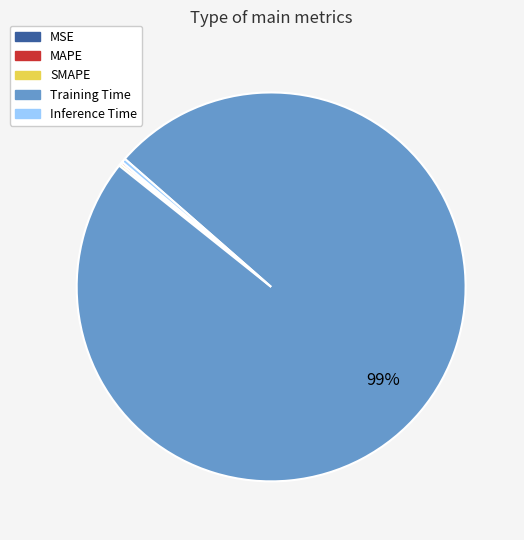

What is the majority slice?

Training Time